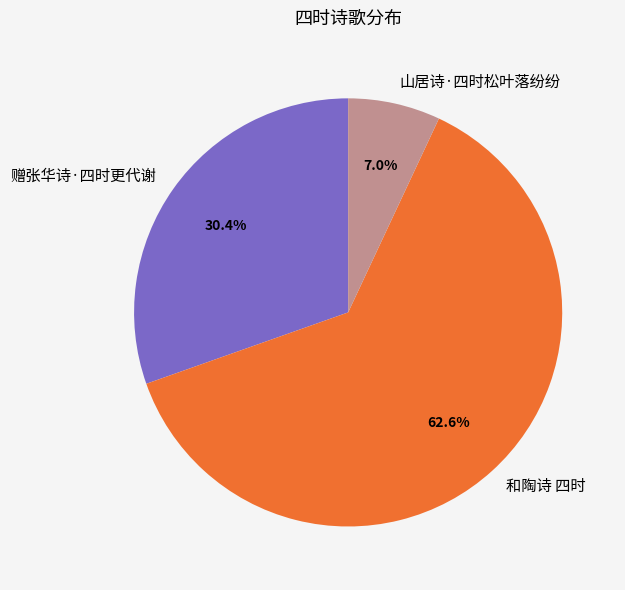

What is the ratio of the value at 和陶诗 四时 to the value at 赠张华诗·四时更代谢?

2.1